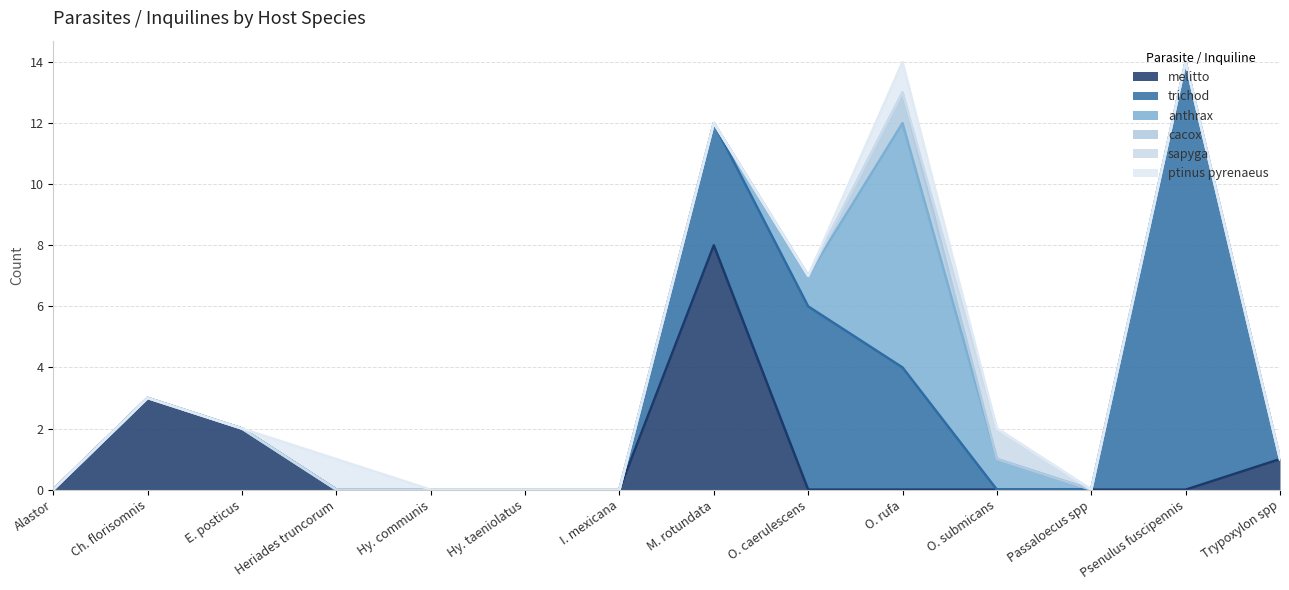

What are all the series names shown in the legend?

melitto, trichod, anthrax, cacox, sapyga, ptinus pyrenaeus